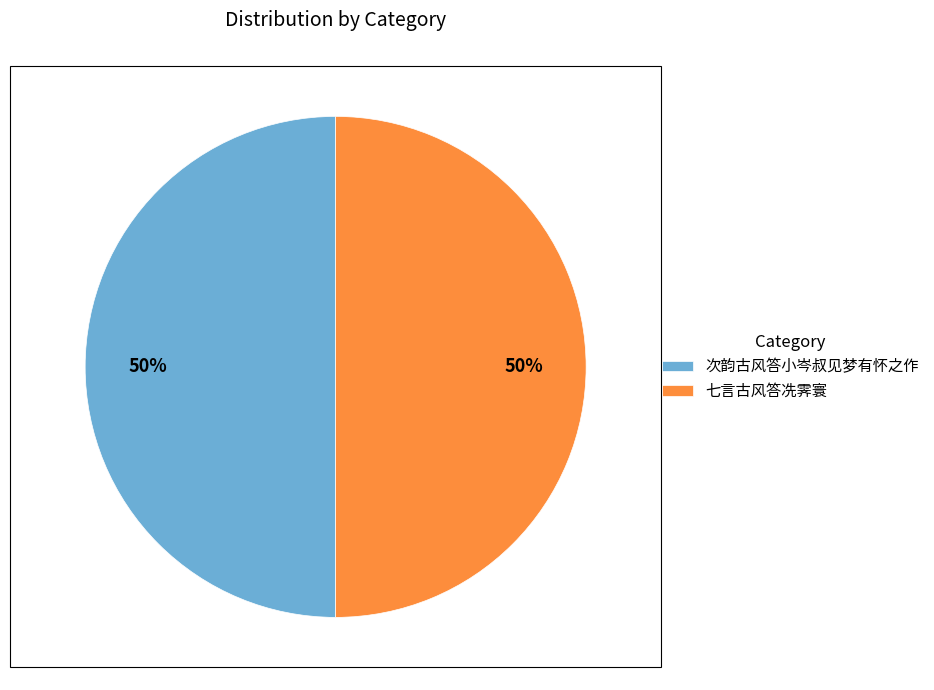

How many slices are in this pie chart?

2